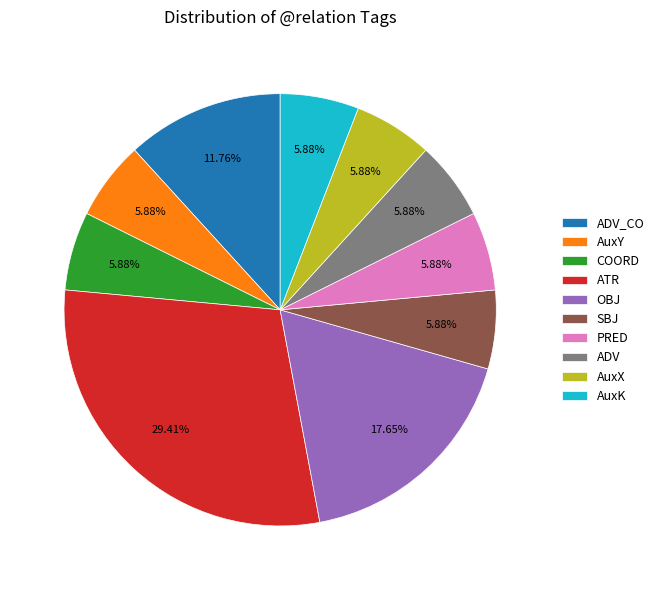

Count the number of slices in the pie.

10